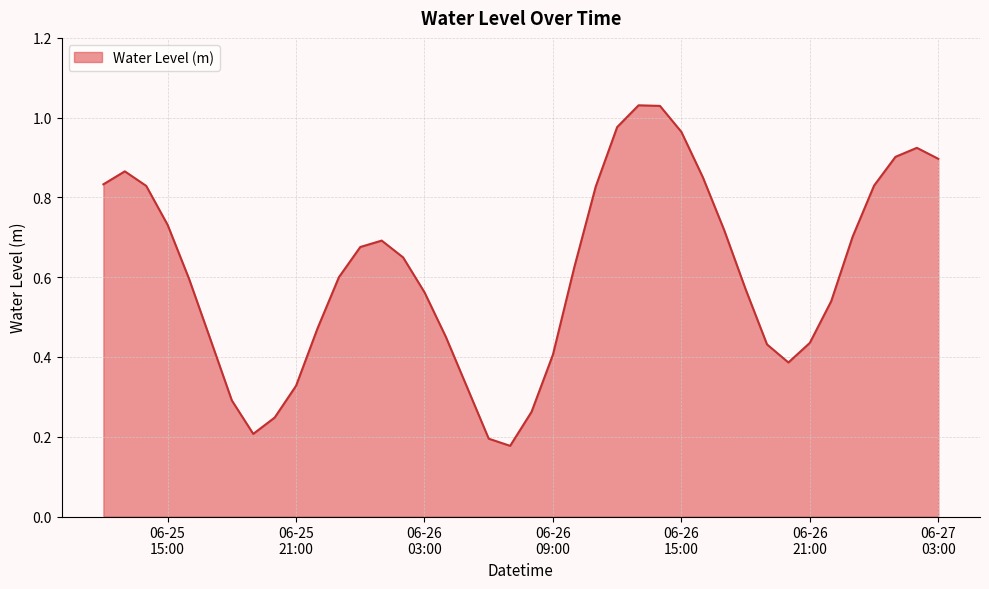

At which category does the chart reach its peak across all series?

2024-06-26 13:00:00